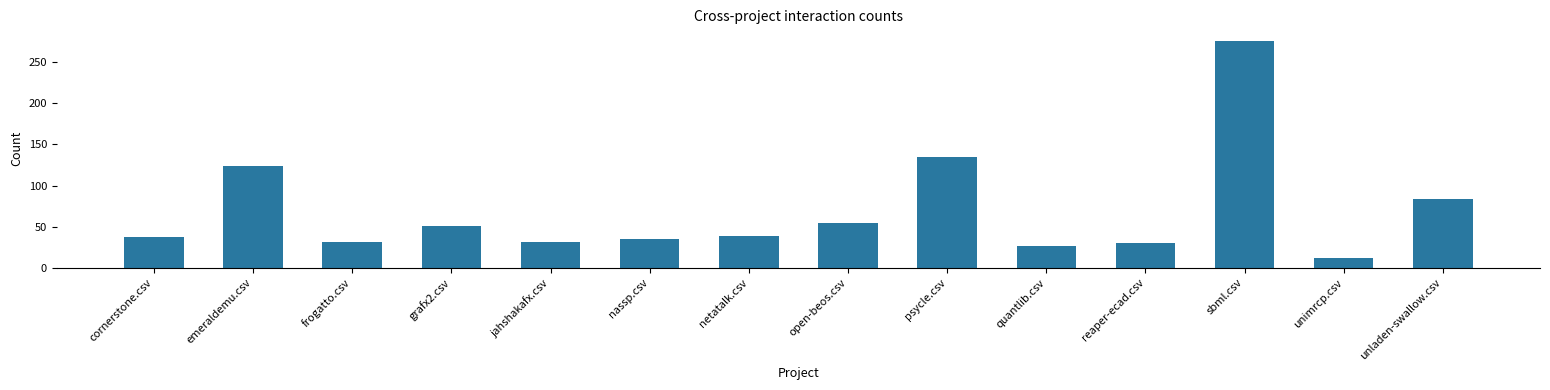

True or false: the data shows 276 at sbml.csv.

True